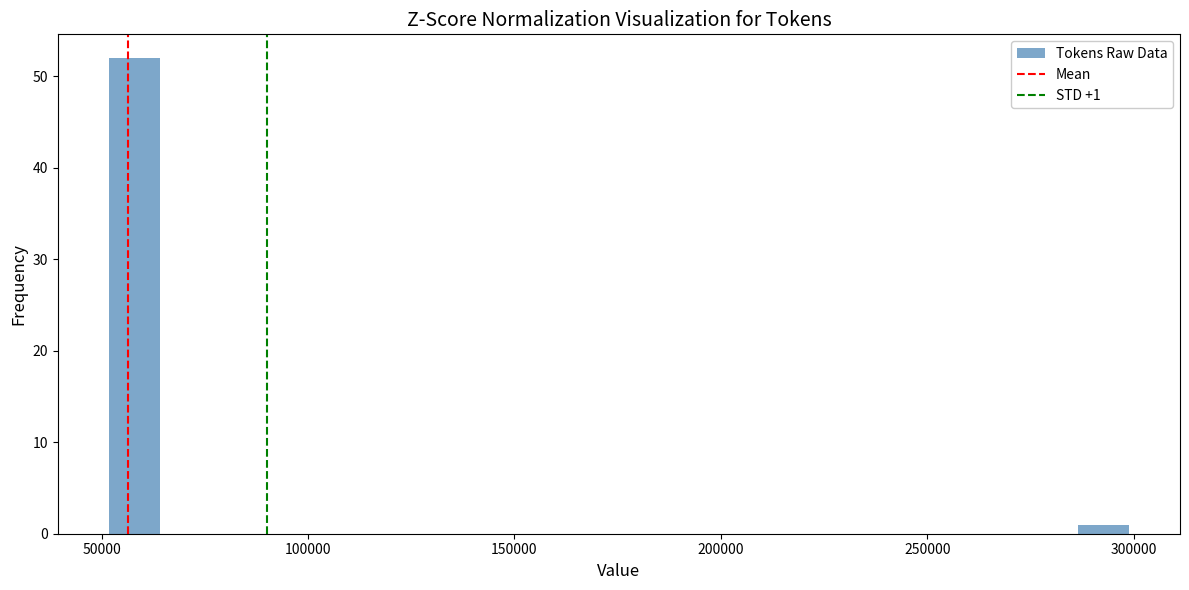

Around what value on the x-axis is the tallest bar? Give the approximate position of its centre, as read against the axis.

60000